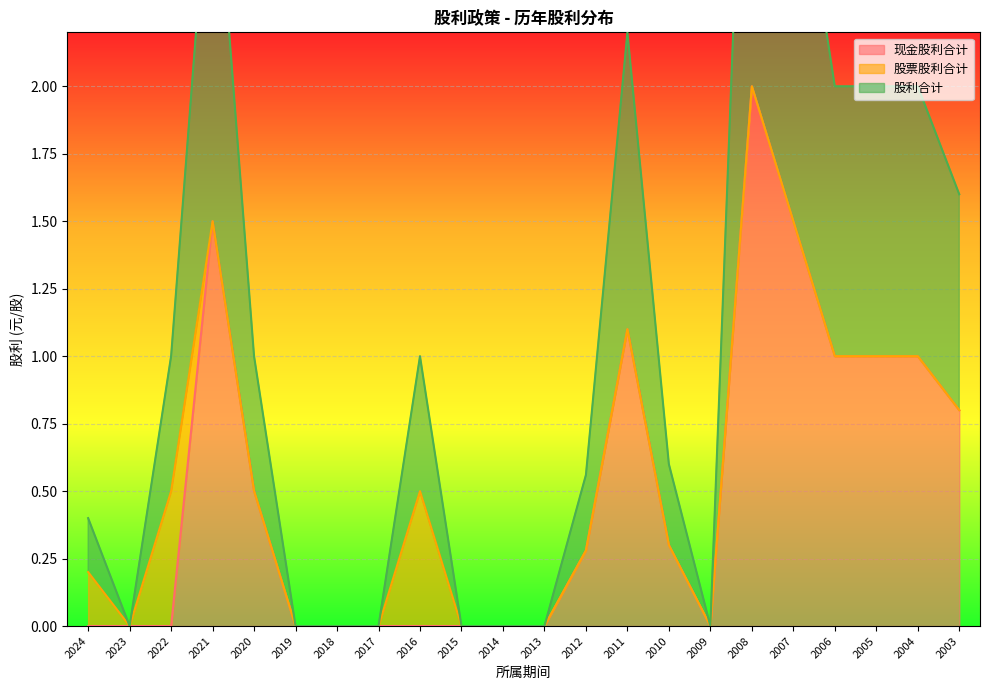

What is the difference between the 股利合计 values at 2003 and 2021?

0.7